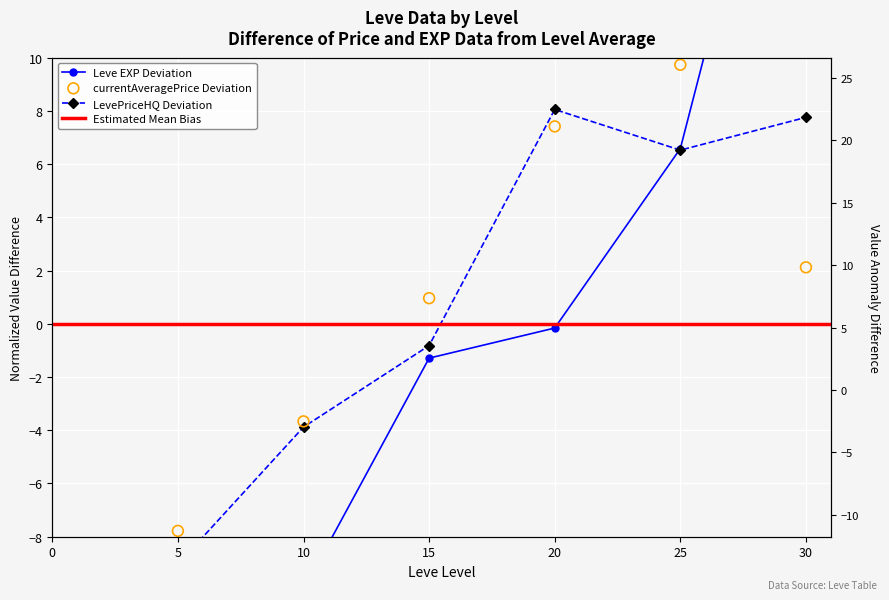

Which series reaches the maximum Y coordinate?

Leve EXP